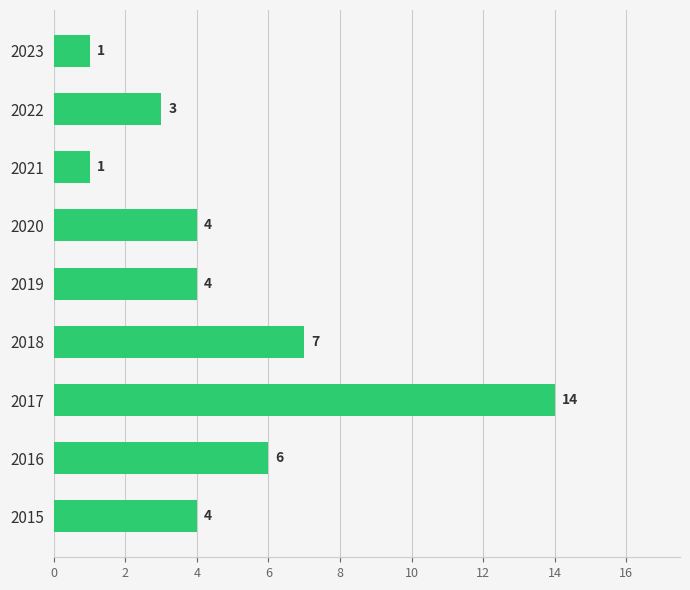

Reading bottom to top, transcribe all the data shown in this chart.

2015=4	2016=6	2017=14	2018=7	2019=4	2020=4	2021=1	2022=3	2023=1